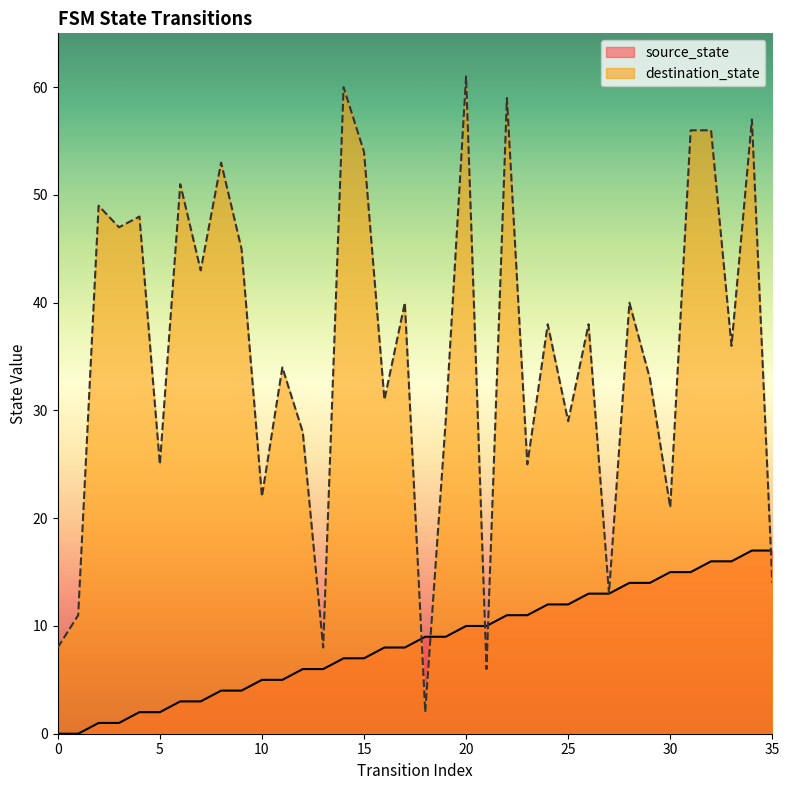

Rank the series by their average value, from highest to lowest.

destination_state, source_state